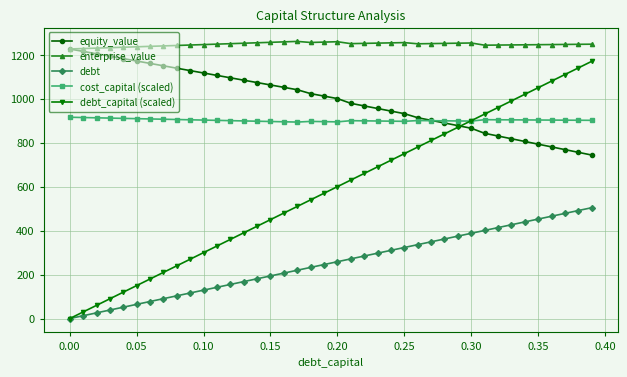

Which series has the widest spread of values?

debt_capital (scaled)